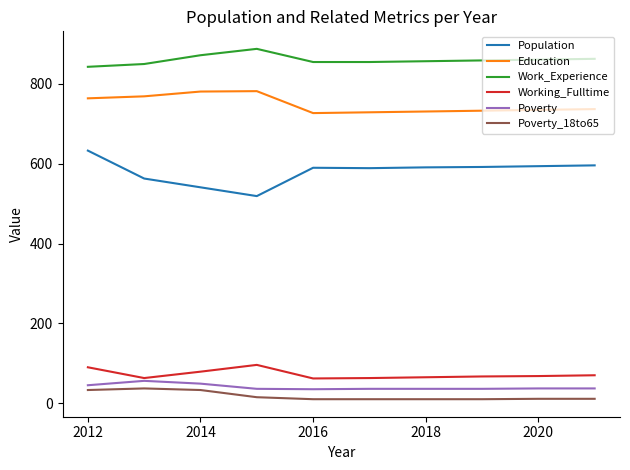

How many lines are shown in the chart?

6